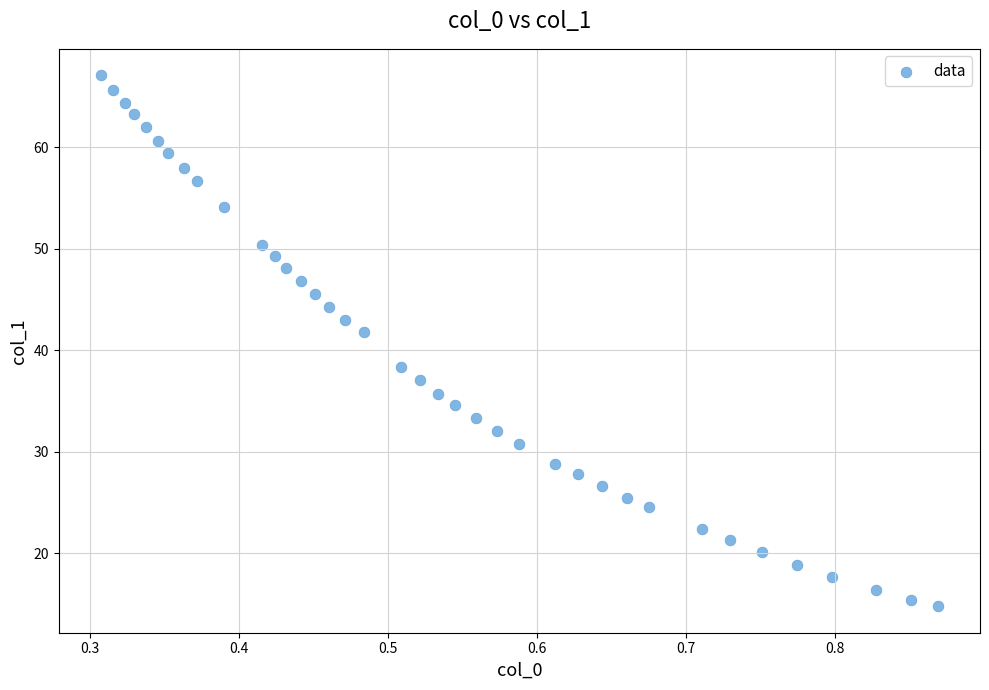

What is the range of Y values (max minus min)?

52.3